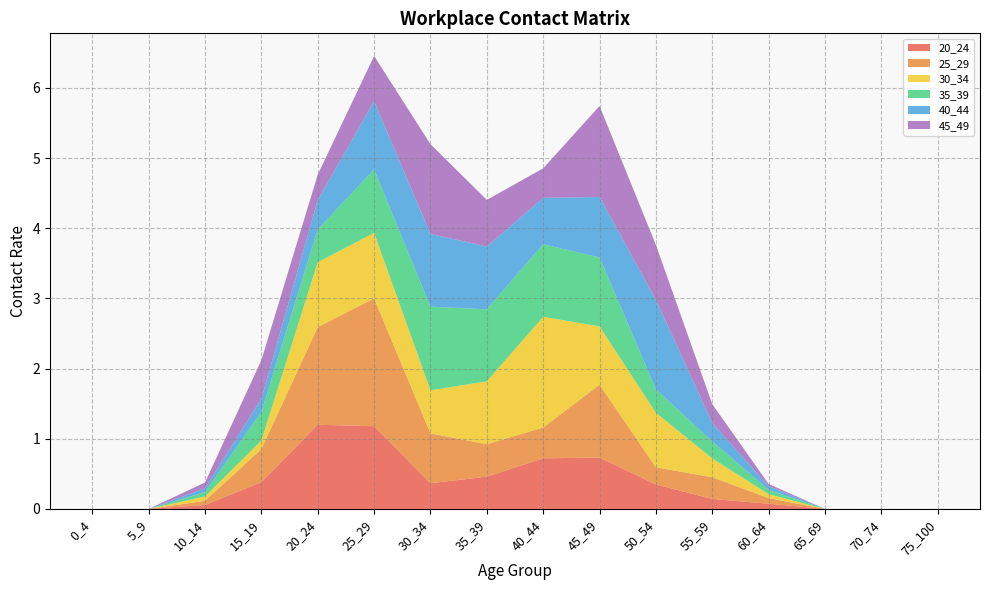

Reading right to left, extract all data points from this chart.

20_24: 75_100=0.0	70_74=0.0	65_69=0.0	60_64=0.1	55_59=0.1	50_54=0.3	45_49=0.7	40_44=0.7	35_39=0.5	30_34=0.4	25_29=1.2	20_24=1.2	15_19=0.4	10_14=0.1	5_9=0.0	0_4=0.0
25_29: 75_100=0.0	70_74=0.0	65_69=0.0	60_64=0.1	55_59=0.3	50_54=0.2	45_49=1.0	40_44=0.4	35_39=0.5	30_34=0.7	25_29=1.8	20_24=1.4	15_19=0.5	10_14=0.1	5_9=0.0	0_4=0.0
30_34: 75_100=0.0	70_74=0.0	65_69=0.0	60_64=0.1	55_59=0.3	50_54=0.8	45_49=0.8	40_44=1.6	35_39=0.9	30_34=0.6	25_29=0.9	20_24=0.9	15_19=0.1	10_14=0.1	5_9=0.0	0_4=0.0
35_39: 75_100=0.0	70_74=0.0	65_69=0.0	60_64=0.1	55_59=0.2	50_54=0.3	45_49=1.0	40_44=1.0	35_39=1.0	30_34=1.2	25_29=0.9	20_24=0.5	15_19=0.4	10_14=0.1	5_9=0.0	0_4=0.0
40_44: 75_100=0.0	70_74=0.0	65_69=0.0	60_64=0.1	55_59=0.3	50_54=1.3	45_49=0.9	40_44=0.7	35_39=0.9	30_34=1.0	25_29=1.0	20_24=0.4	15_19=0.2	10_14=0.1	5_9=0.0	0_4=0.0
45_49: 75_100=0.0	70_74=0.0	65_69=0.0	60_64=0.0	55_59=0.3	50_54=0.8	45_49=1.3	40_44=0.4	35_39=0.7	30_34=1.3	25_29=0.6	20_24=0.4	15_19=0.5	10_14=0.1	5_9=0.0	0_4=0.0